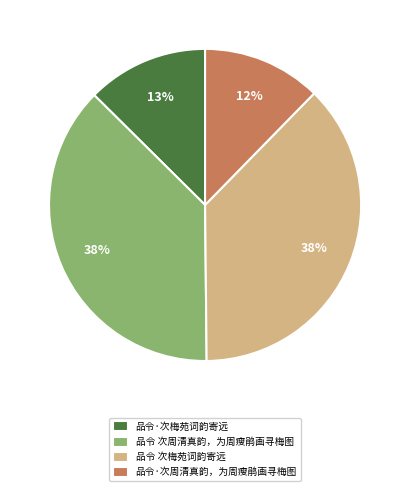

To the nearest percent, what is the combined percentage of 品令 次周清真韵，为周瘦鹃画寻梅图 and 品令 次梅苑词韵寄远?

75%